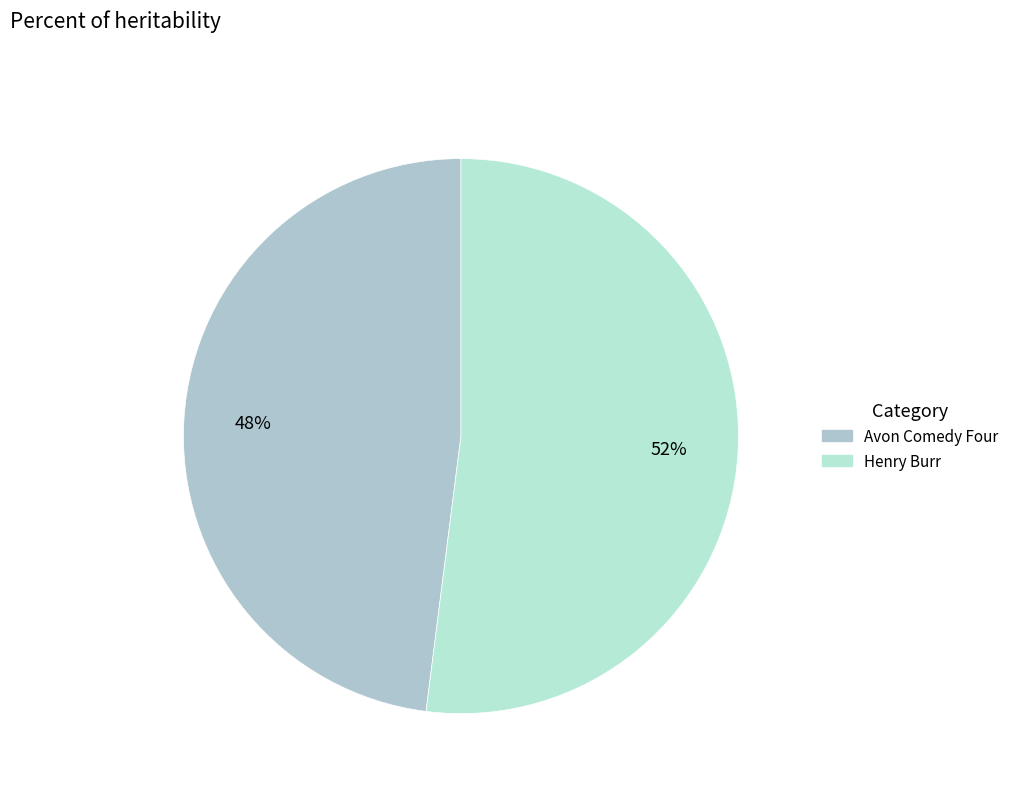

Count the number of slices in the pie.

2